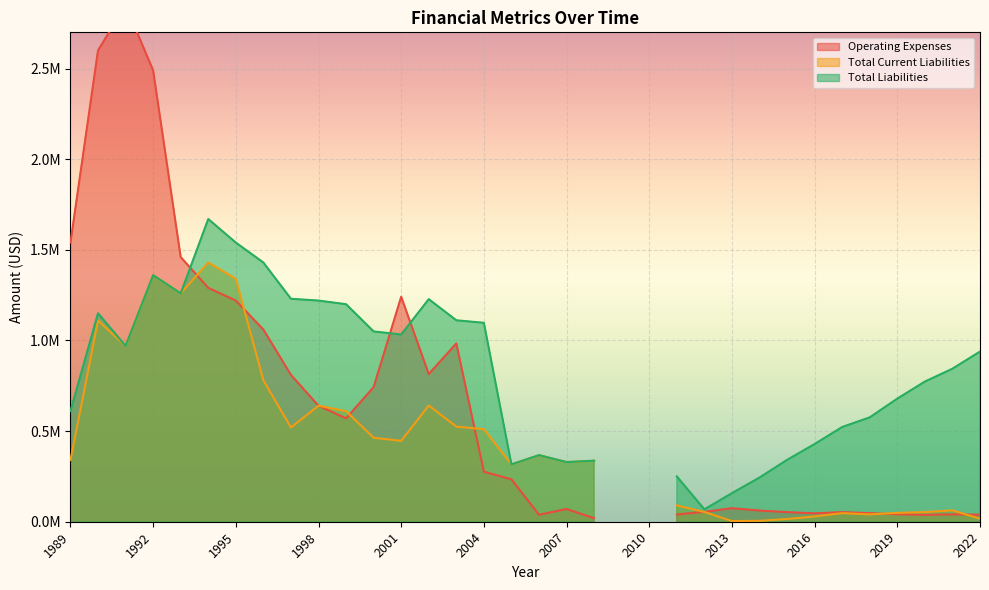

How many series are shown in this chart?

3